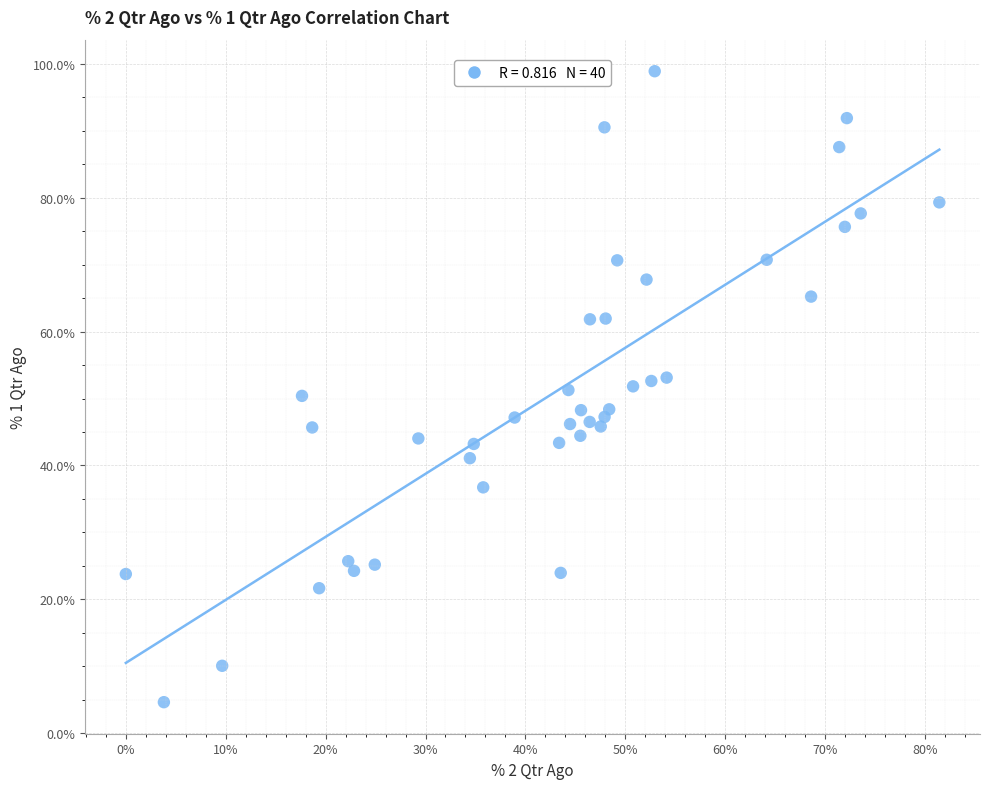

What is the range of X values (max minus min)?

81.4